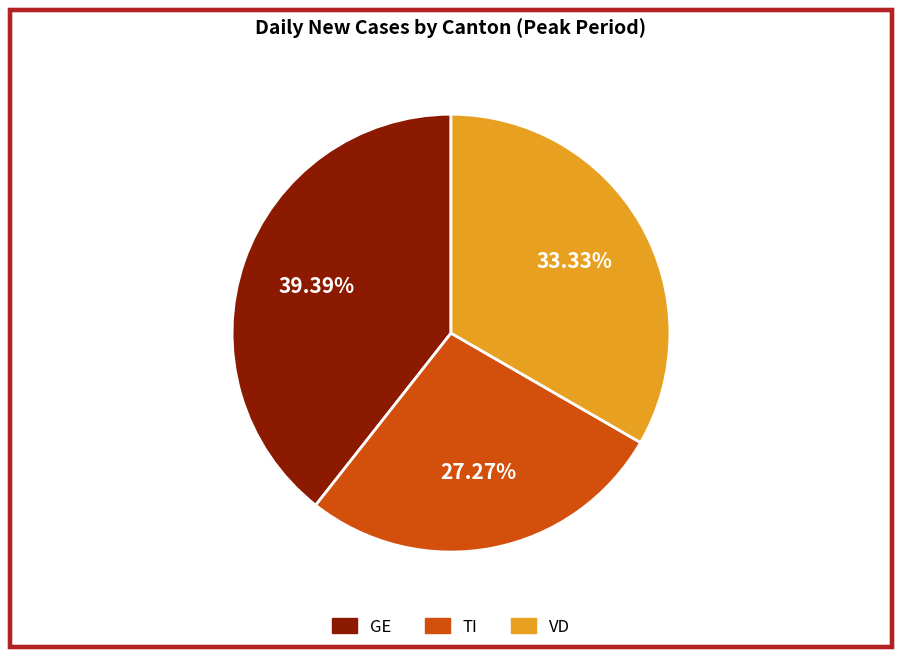

Which has a higher value, TI or VD?

VD